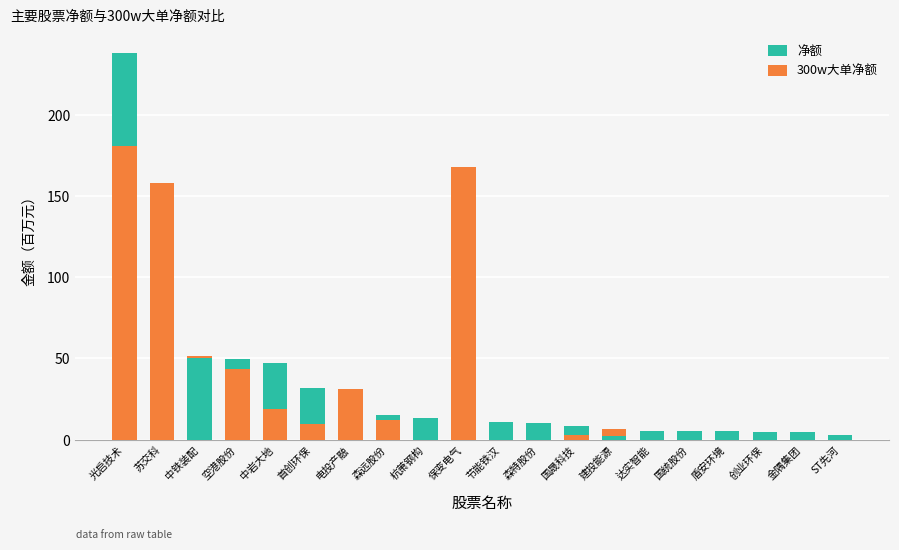

At which label does 净额 first exceed 13?

光启技术